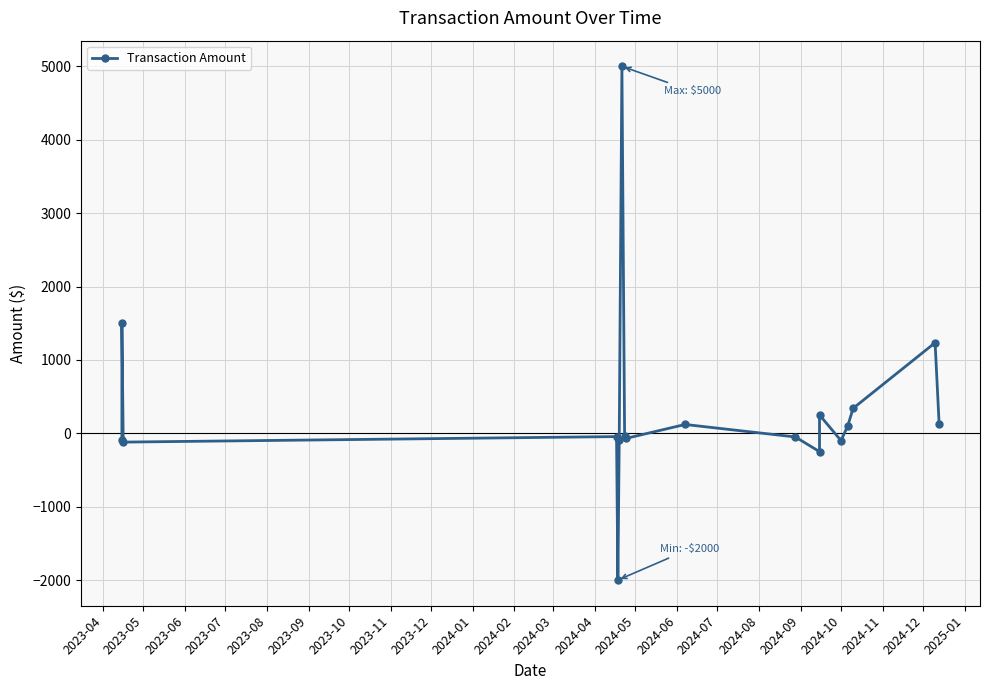

Does the chart have visible grid lines?

Yes